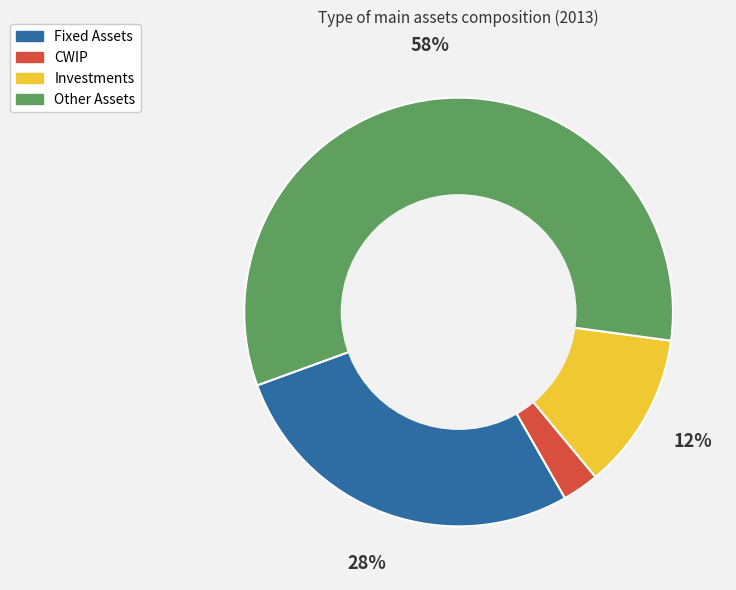

Count the number of slices in the pie.

4